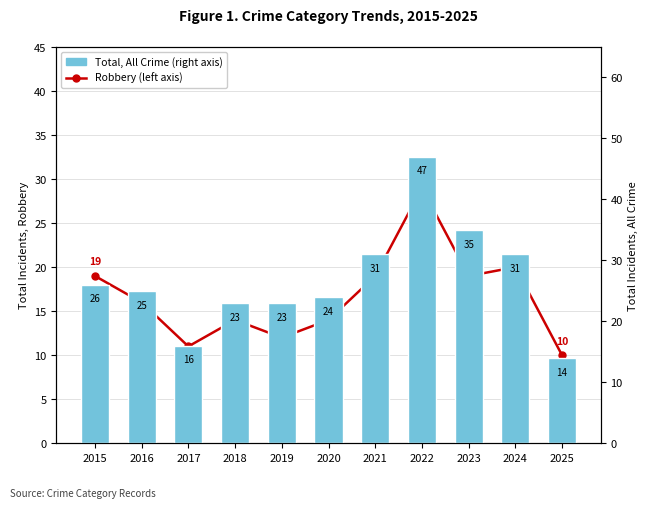

What are all the series names shown in the legend?

Robbery (left axis), Total, All Crime (right axis)